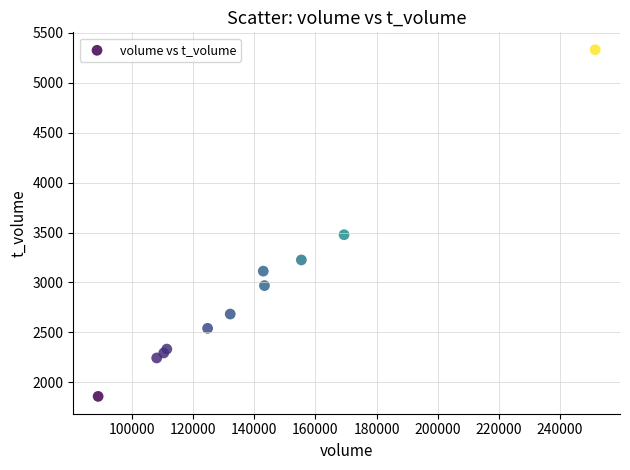

What Y value in the scatter plot is closest to 3595?

3478